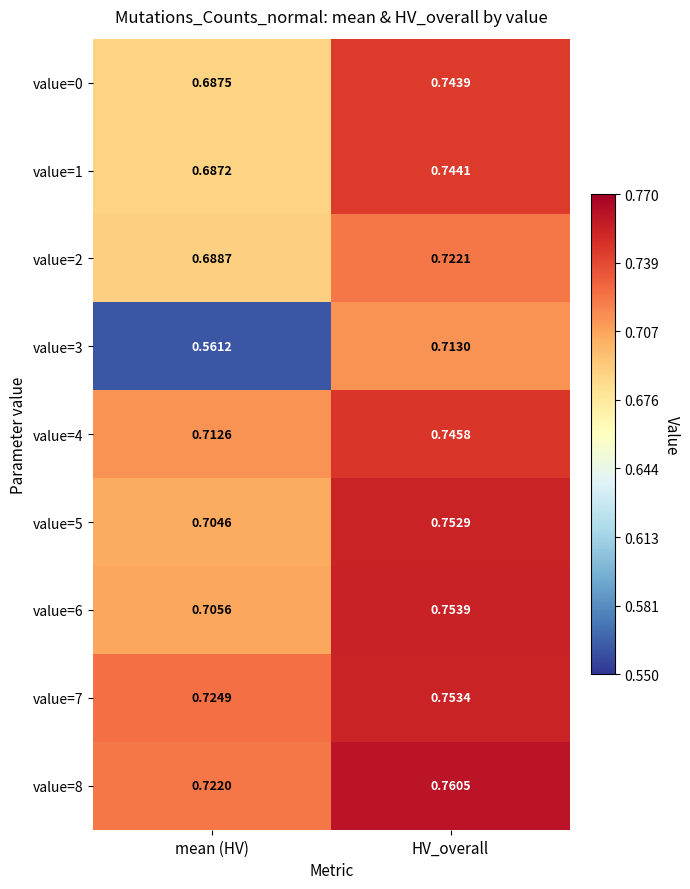

Which category has the lowest value in the value=6 series?

mean (HV)